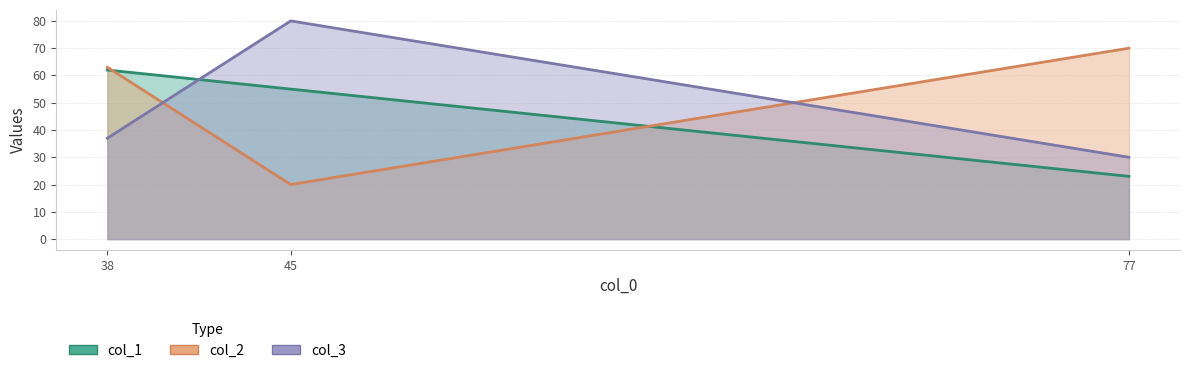

What is the minimum value shown in the chart?

20